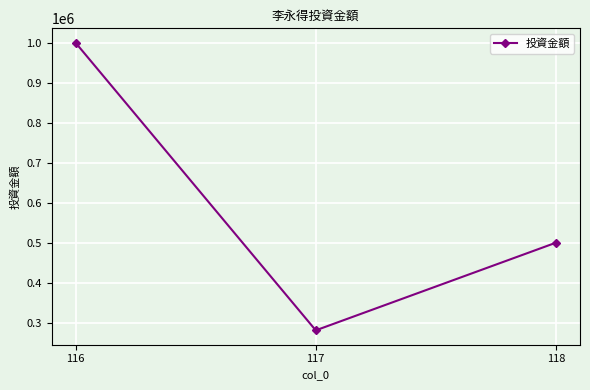

The chart shows a value of 280800 at 117. True or false?

True